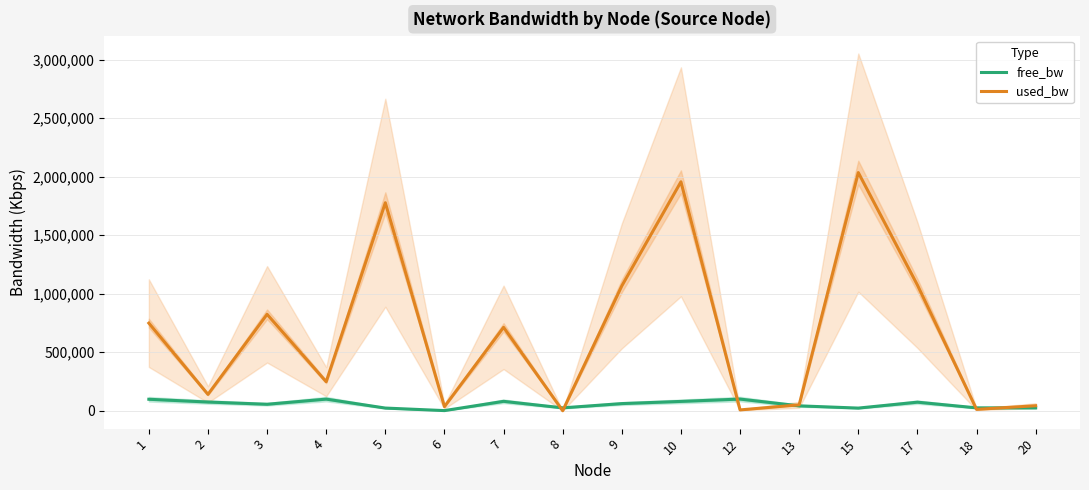

Reading left to right, transcribe all the data shown in this chart.

free_bw: 98436.2	74860.9	55765.0	99751.9	23222.2	1514.6	80760.5	24999.8	61427.8	80087.1	99996.2	42159.4	22964.3	73586.6	24987.9	24956.9
used_bw: 748831.6	139951.9	824168.6	248078.4	1777539.8	35352.5	712869.4	192.0	1066862.4	1956328.5	7342.5	50897.0	2035125.0	1074164.1	12109.6	43095.4